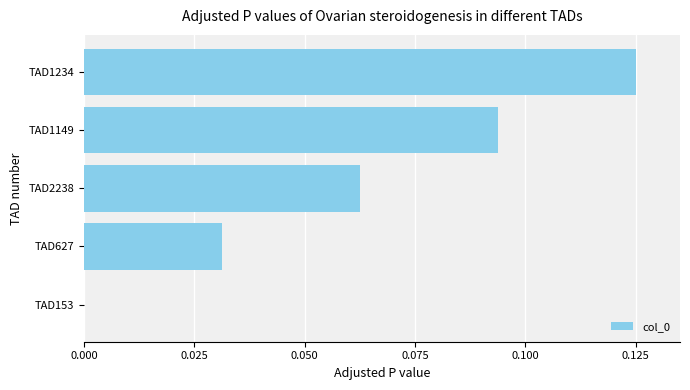

The value at TAD627 is 0.0. True or false?

True